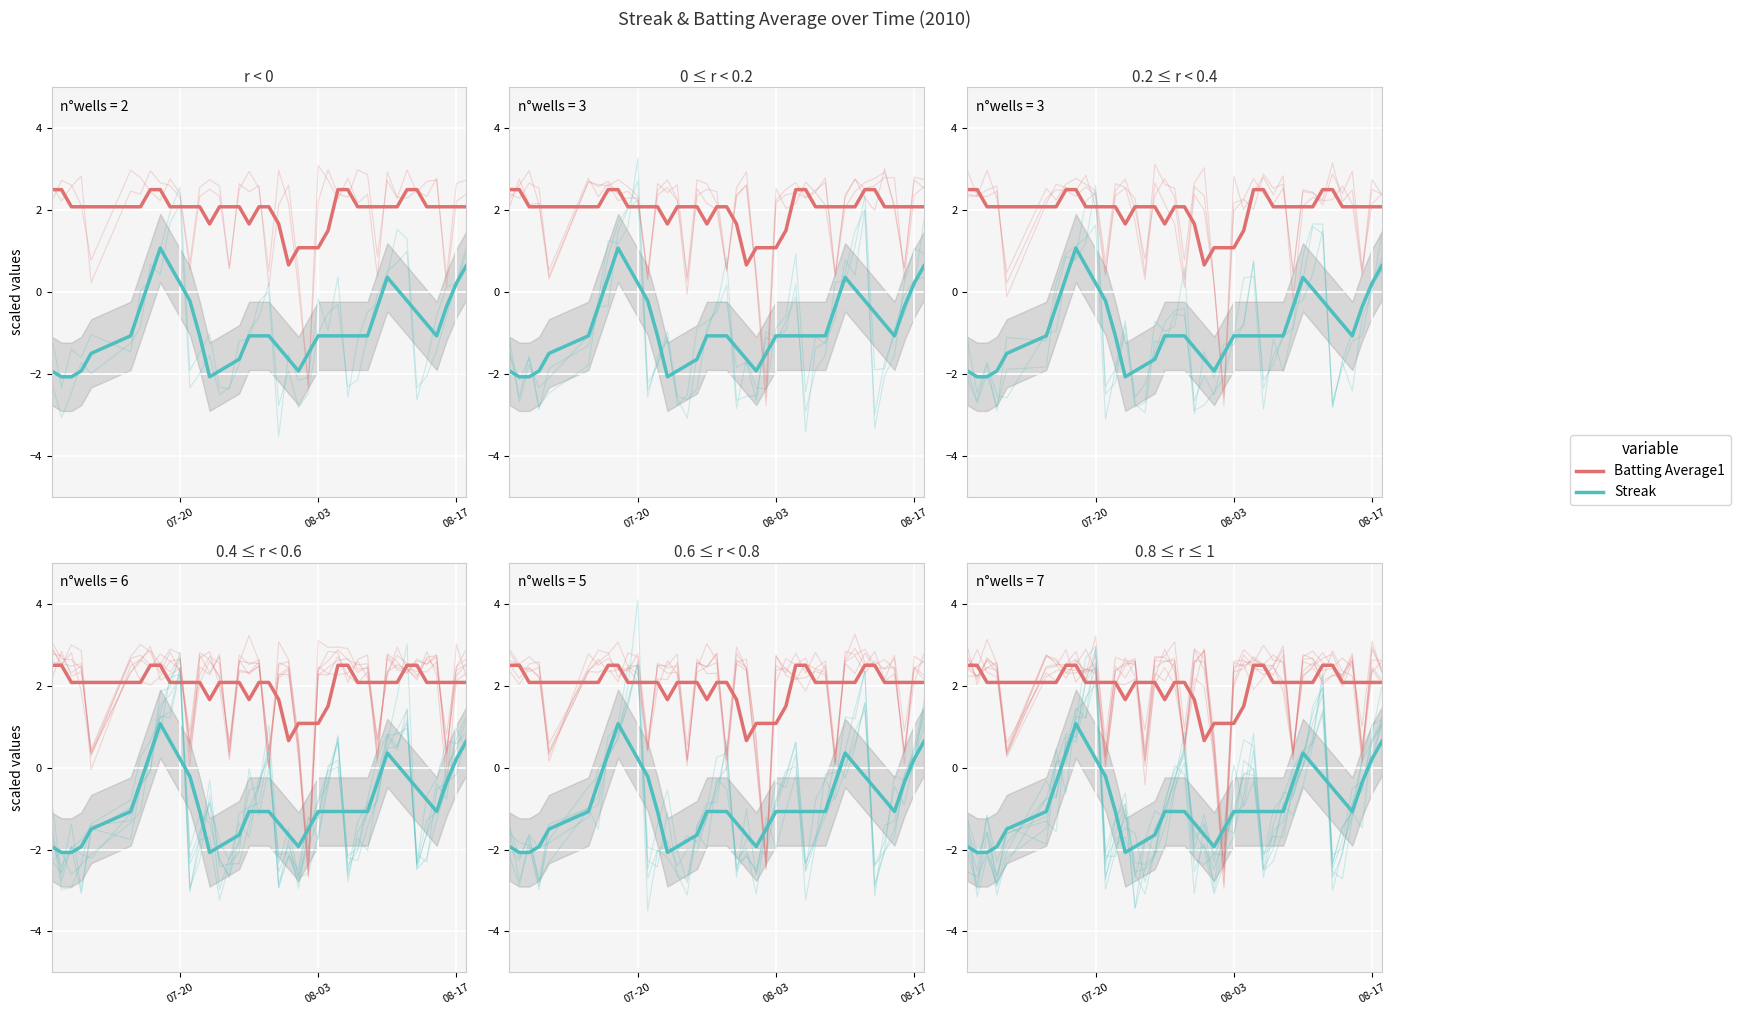

What is the difference between the maximum and minimum values in the Streak series?

3.1